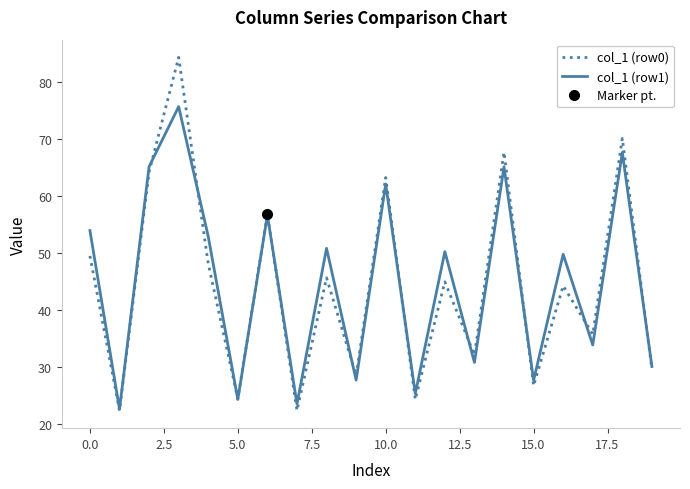

True or false: col_1 (row1) has a value of 24.3 at 5.0.

True